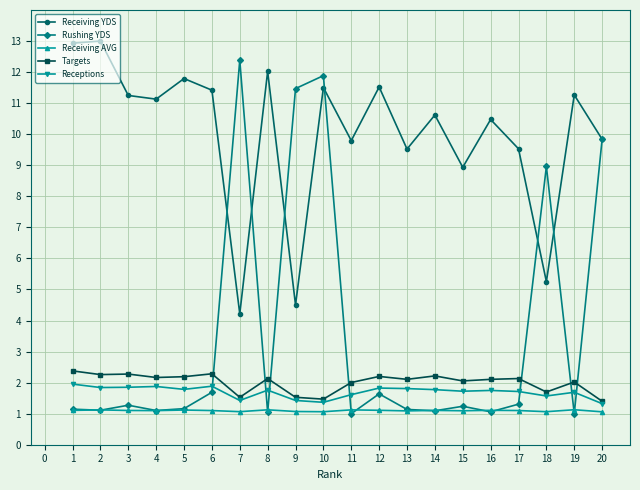

Does the chart display data point markers on the line(s)?

Yes